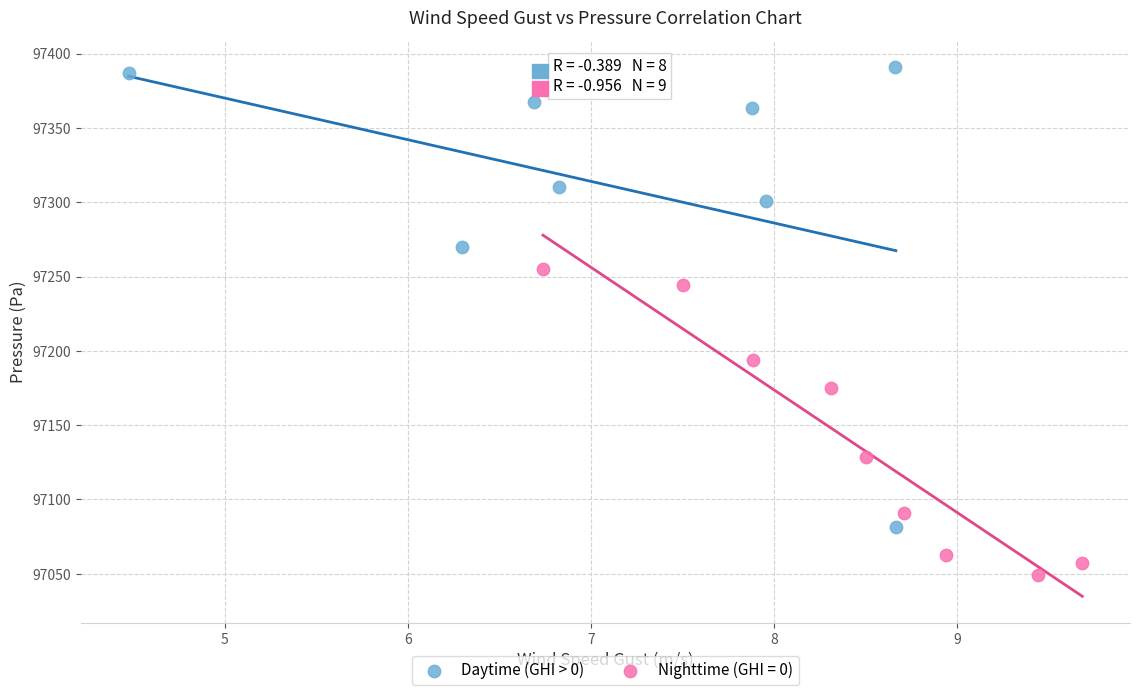

Which series has the widest spread of Y values?

Daytime (GHI > 0)